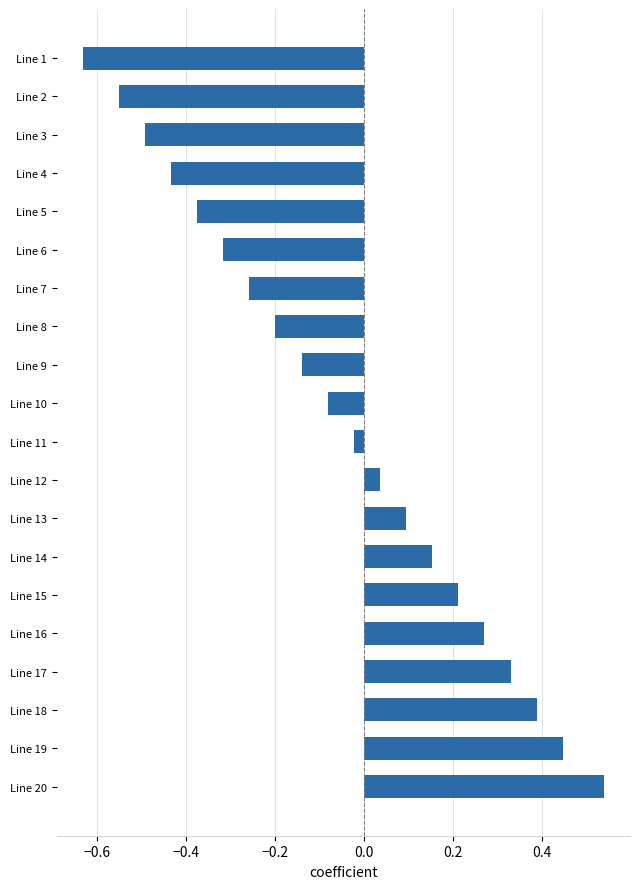

Which label corresponds to the smallest value in the chart?

Line 1